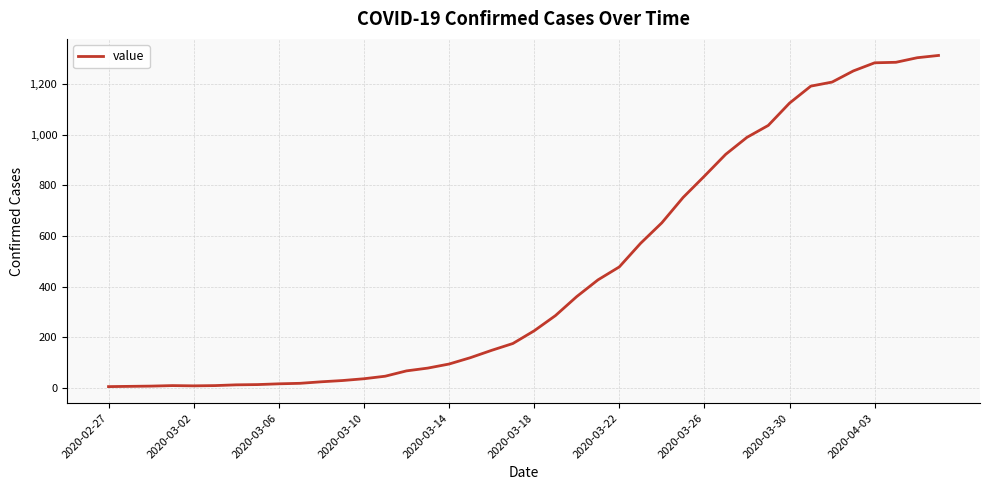

How many lines are shown in the chart?

1